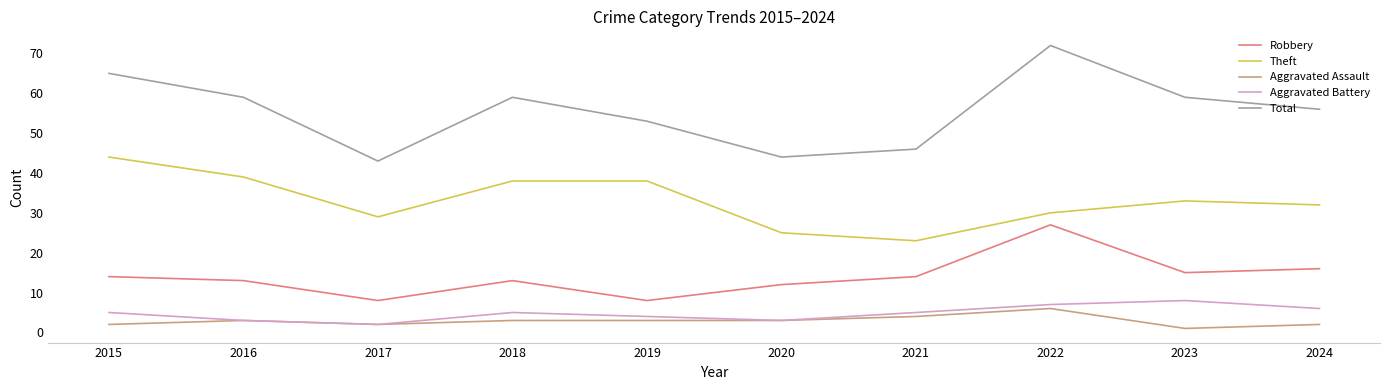

Between 2022 and 2023, which series saw the biggest shift?

Total